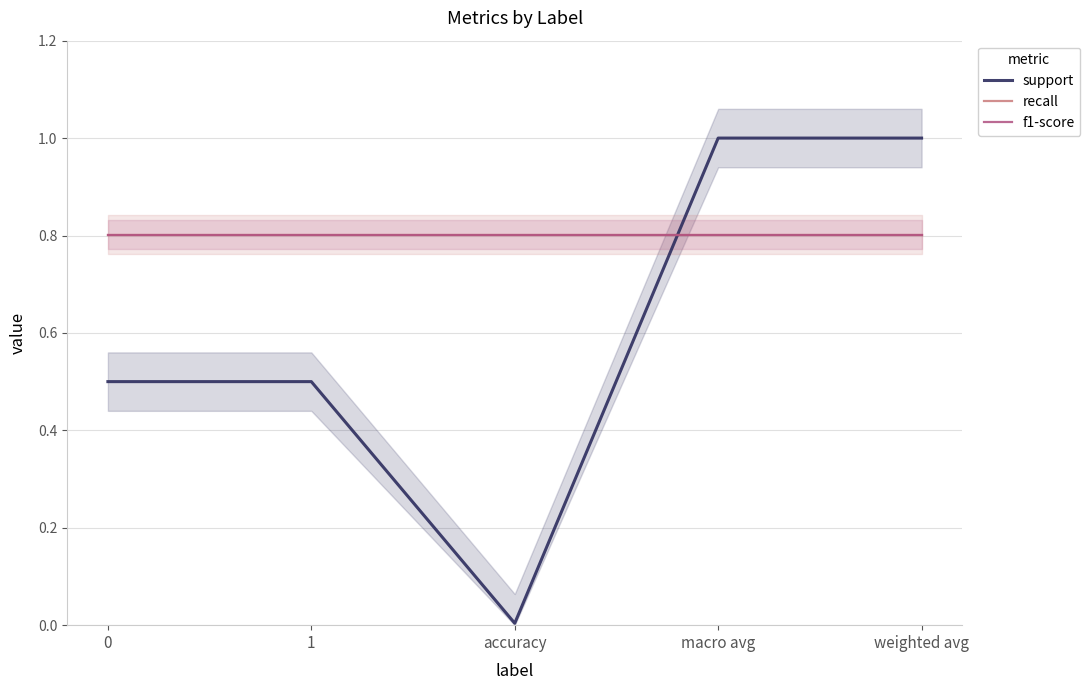

What is the difference between the highest and lowest values at macro avg?

0.2